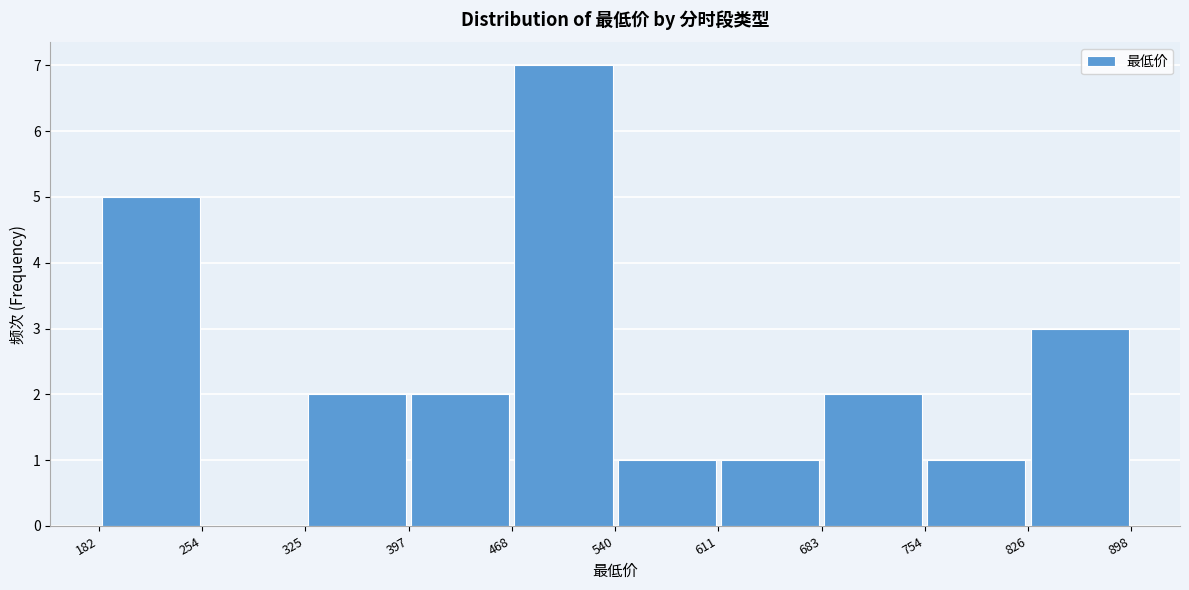

Reading left to right, transcribe this chart: for each bar, give the range it covers on the x-axis and its height. The values are not printed on the chart, so give them approximately, as read against the axis.

182 to 254: 5
254 to 325: 0
325 to 397: 2
397 to 468: 2
468 to 540: 7
540 to 611: 1
611 to 683: 1
683 to 754: 2
754 to 826: 1
826 to 898: 3